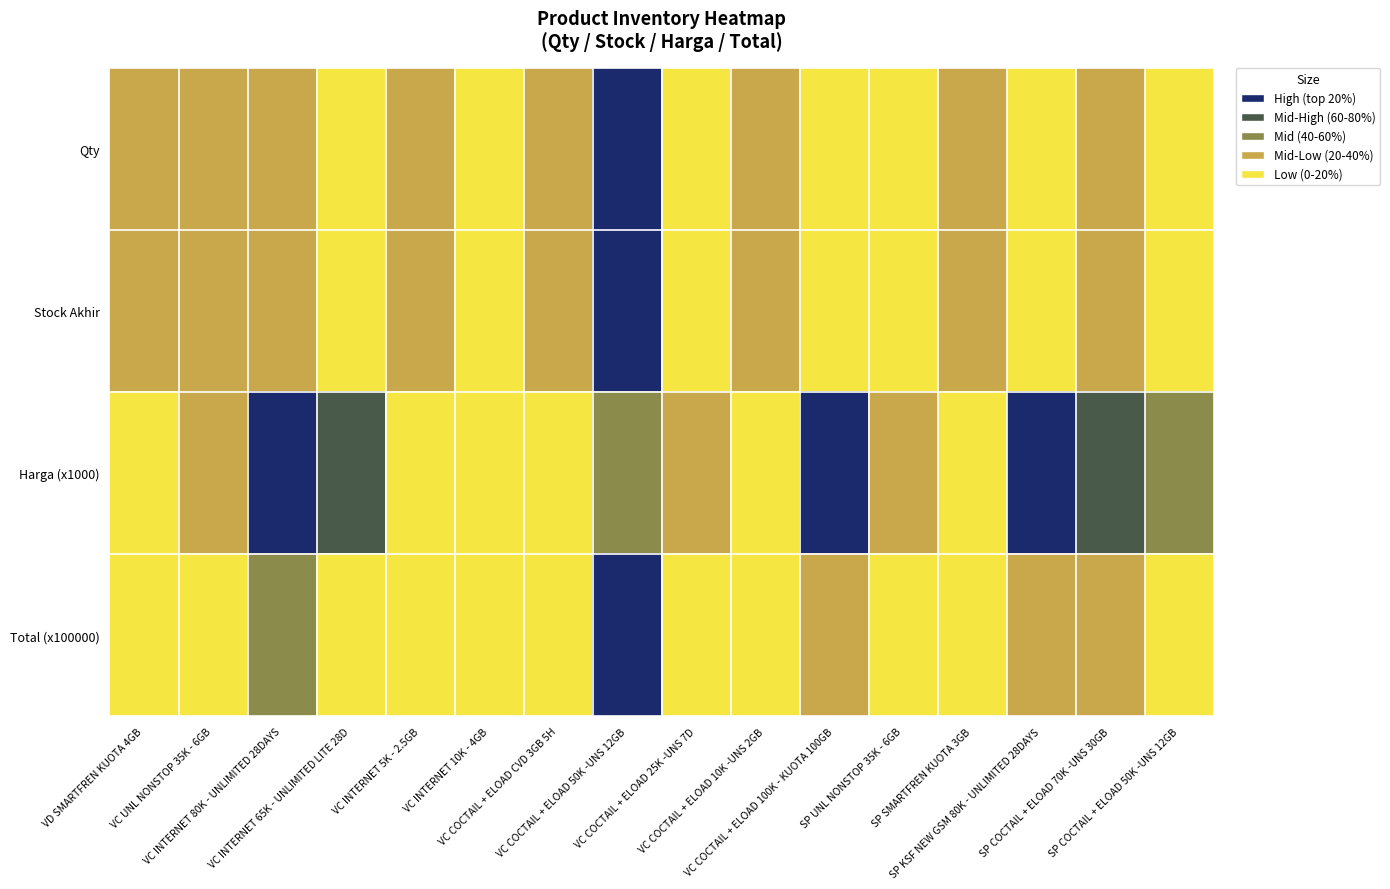

Rank the series at SP SMARTFREN KUOTA 3GB from highest to lowest value.

Qty, Stock Akhir, Harga (x1000), Total (x100000)